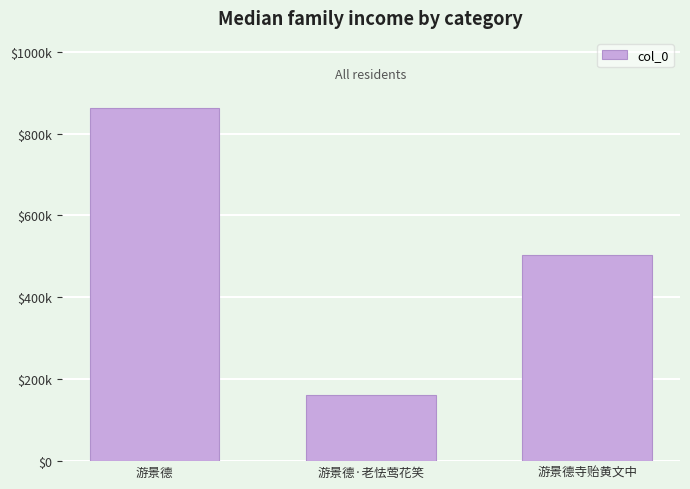

Are the bars horizontal?

No